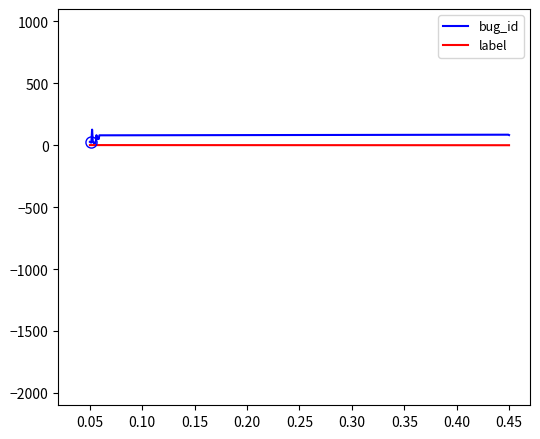

What is the greatest value displayed?

126